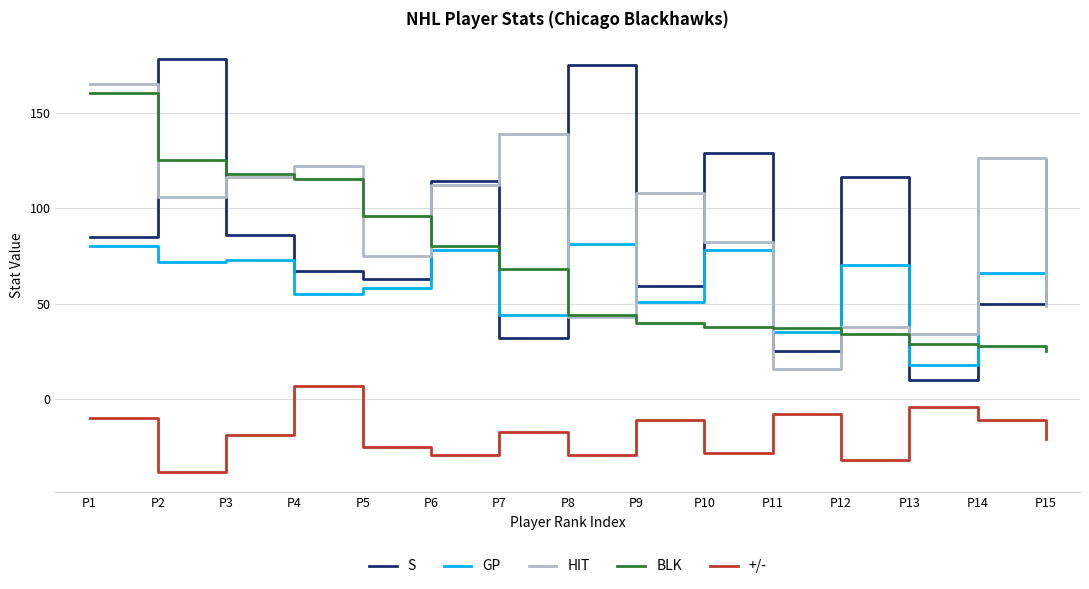

At P2, list the series in order from smallest to largest.

+/-, GP, HIT, BLK, S